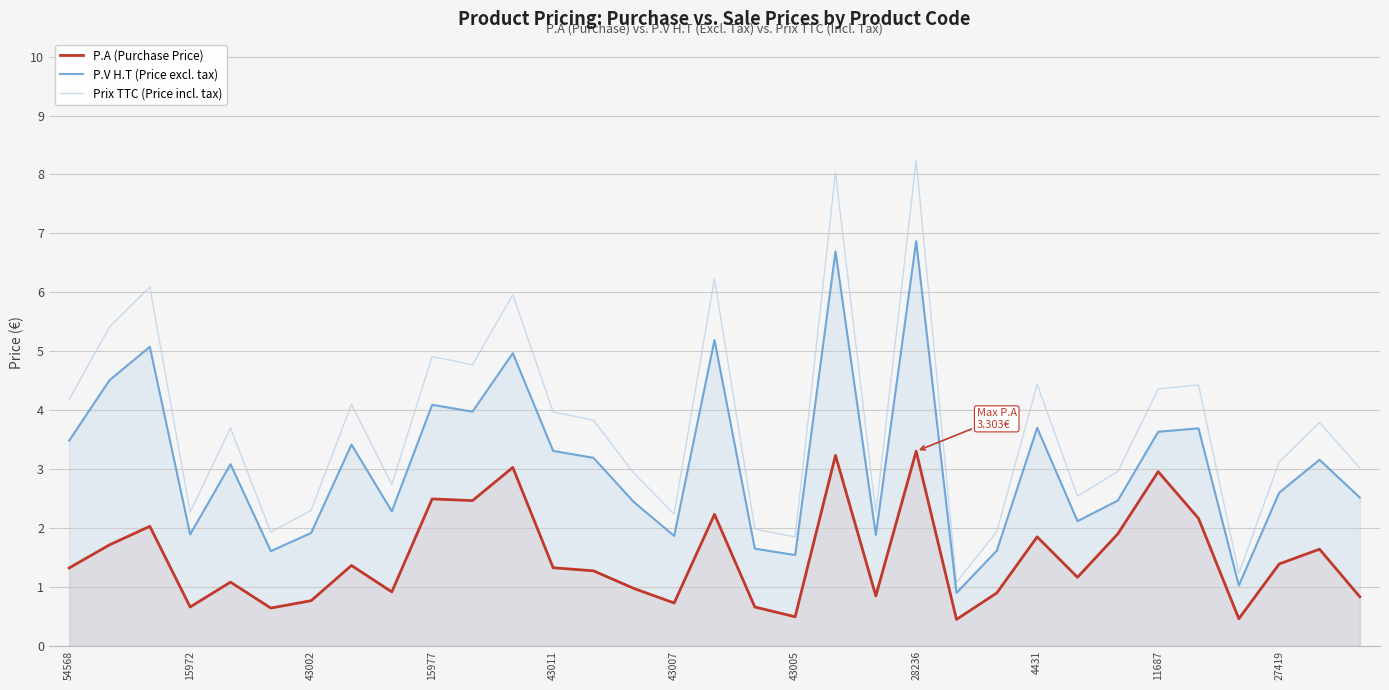

At which label does Prix TTC (Price incl. tax) first exceed 3?

54568